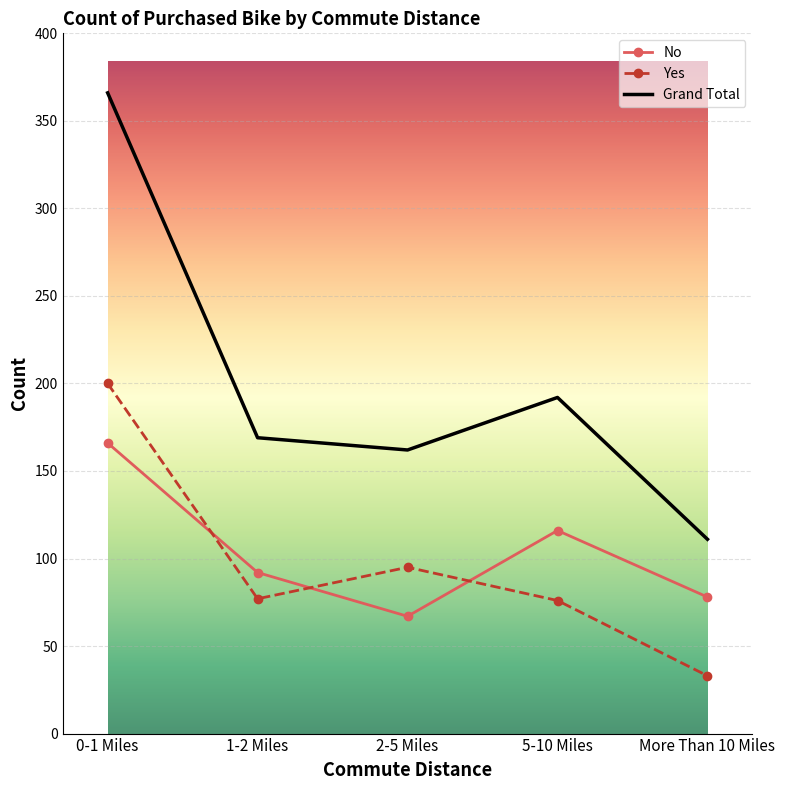

At which category does No reach its first local peak?

5-10 Miles